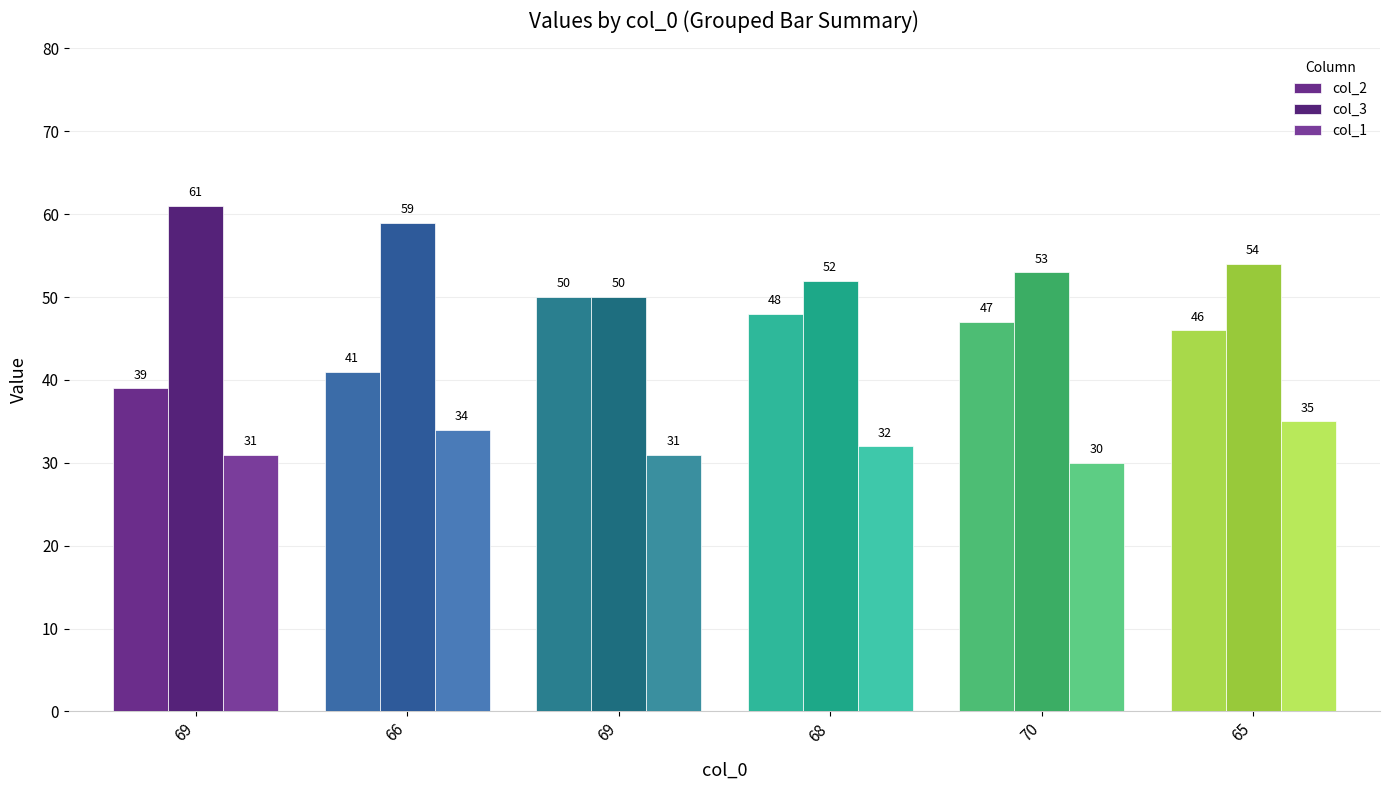

Reading left to right, extract all data points from this chart.

col_2: 39	41	50	48	47	46
col_3: 61	59	50	52	53	54
col_1: 31	34	31	32	30	35